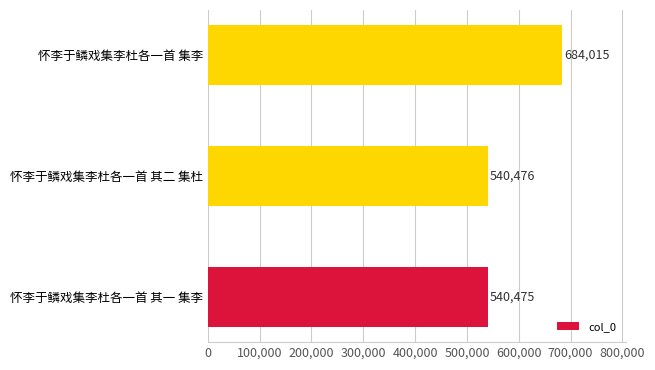

How many bars are there in total?

3